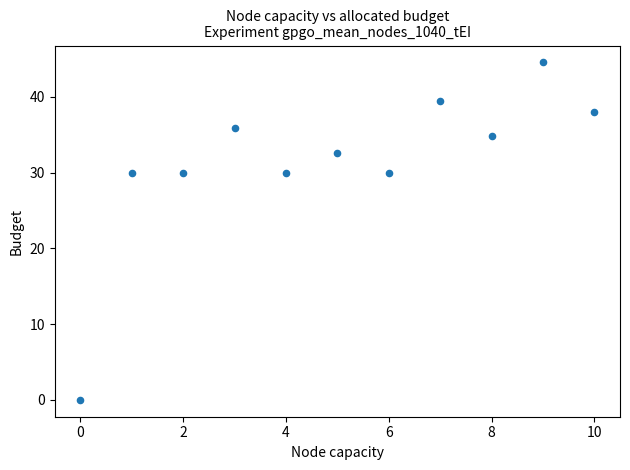

What is the range of Y values (max minus min)?

44.6